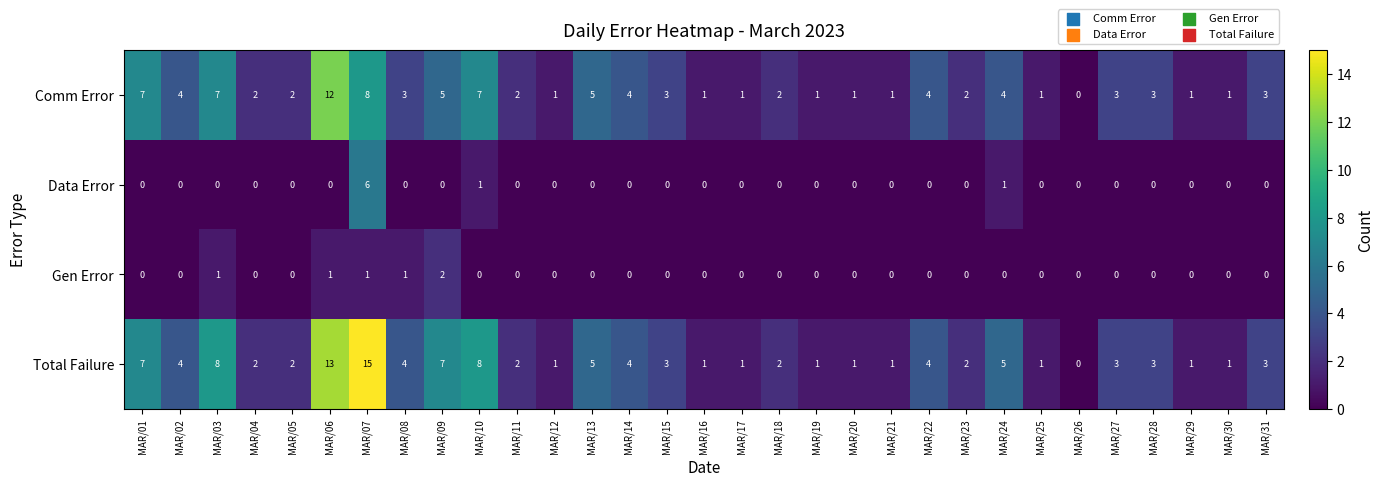

Which series has the widest spread of values?

Total Failure